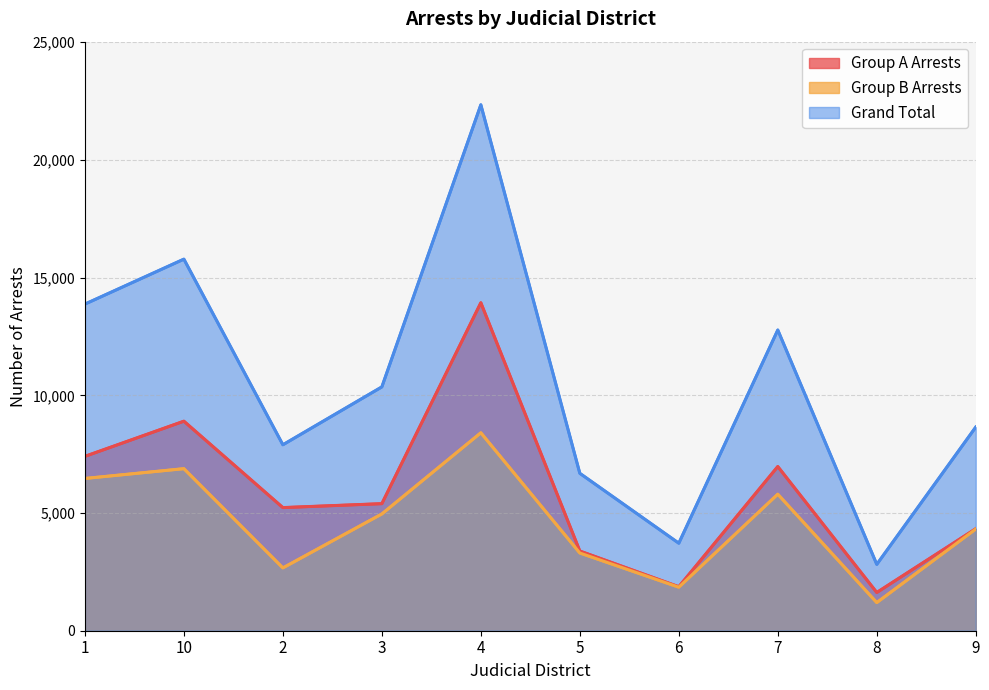

Reading left to right, what are all the values shown in this chart?

Group A Arrests: 1=7408	10=8902	2=5231	3=5398	4=13935	5=3386	6=1869	7=6976	8=1624	9=4333
Group B Arrests: 1=6469	10=6885	2=2669	3=4961	4=8410	5=3302	6=1849	7=5801	8=1195	9=4319
Grand Total: 1=13877	10=15787	2=7900	3=10359	4=22345	5=6688	6=3718	7=12777	8=2819	9=8652